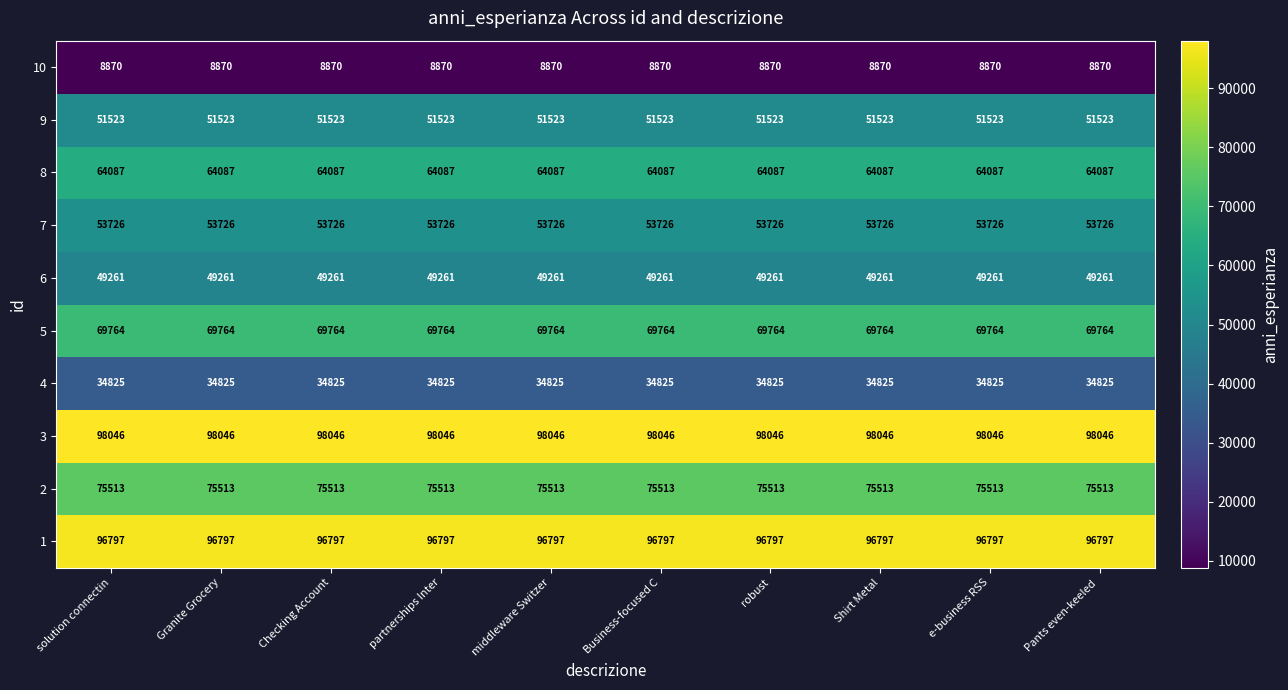

What is the sum of all 3 values?

980460